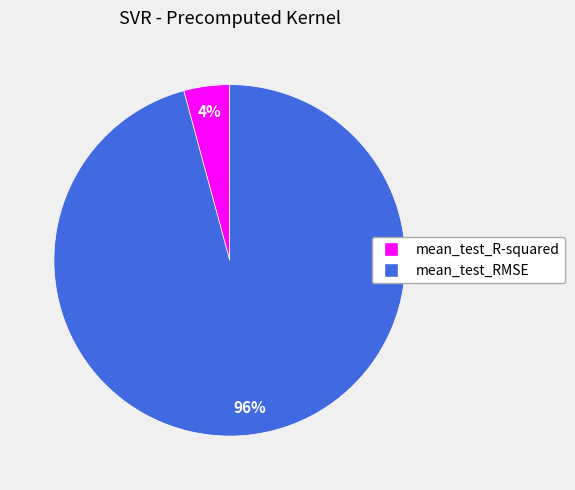

To the nearest percent, what is the average slice percentage?

50%